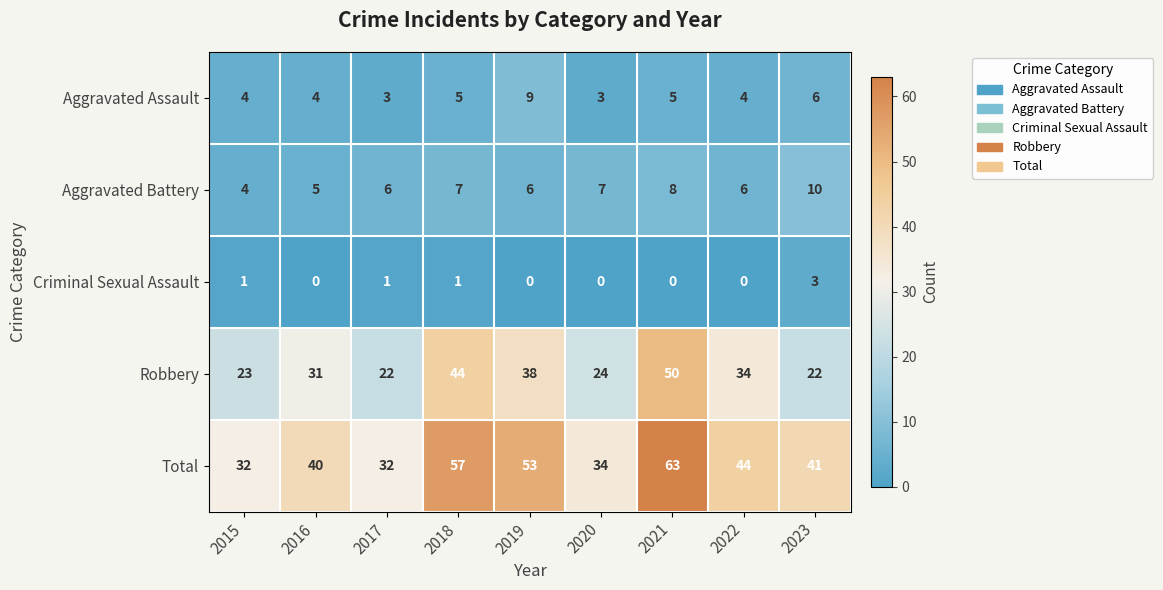

How many categories are shown in the chart?

9